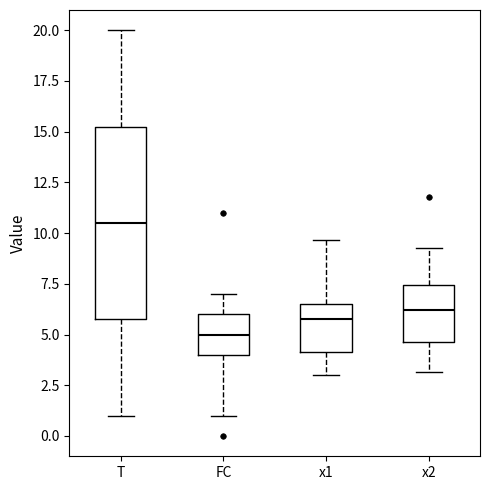

Which box has the lowest median line?

FC